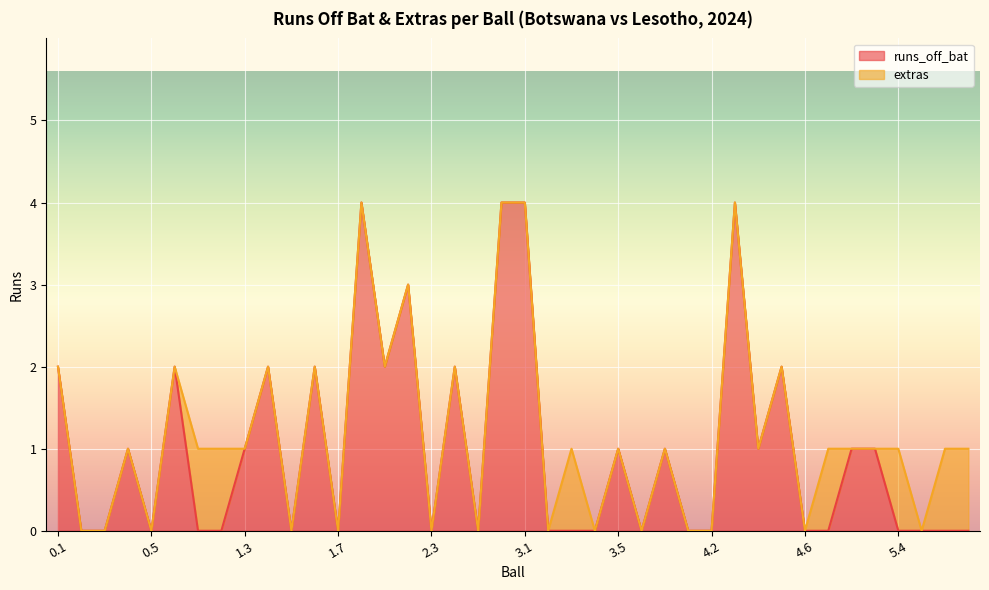

What is the change in value from 1.7 to 2.6?

+4